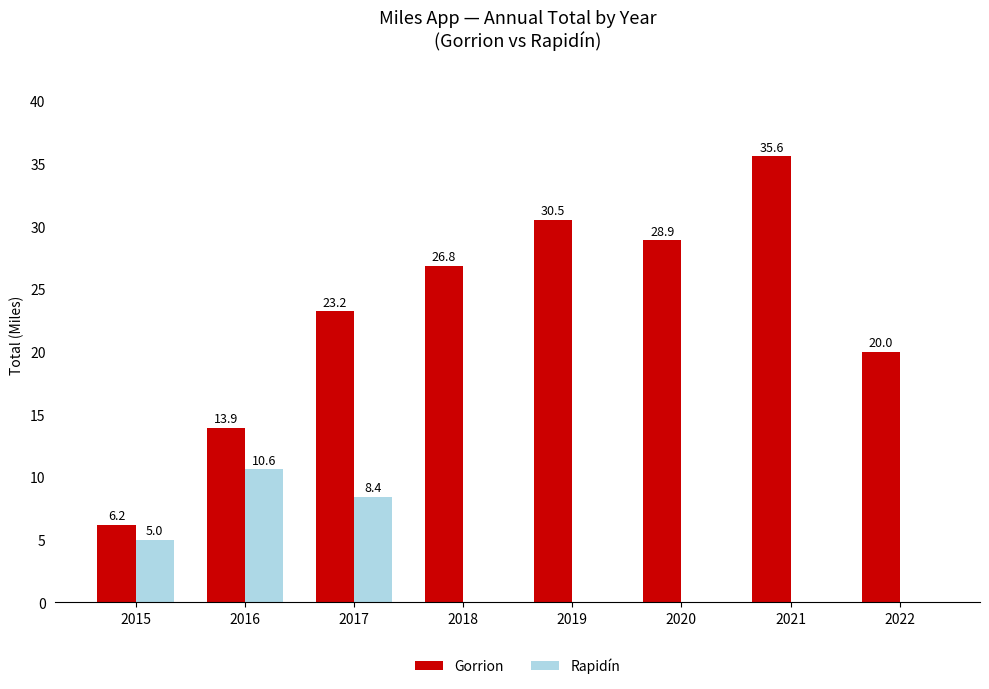

Which series has the largest total across all categories?

Gorrion